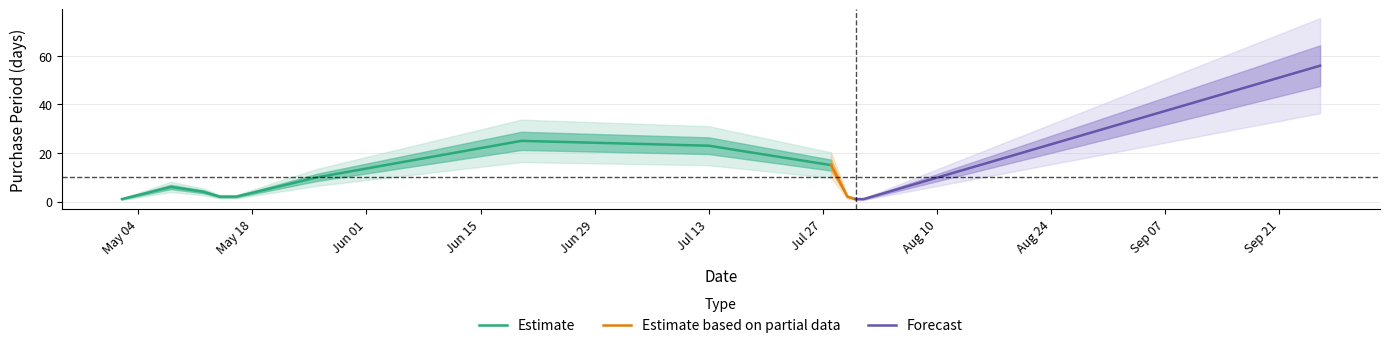

What is the sum of all values?

148